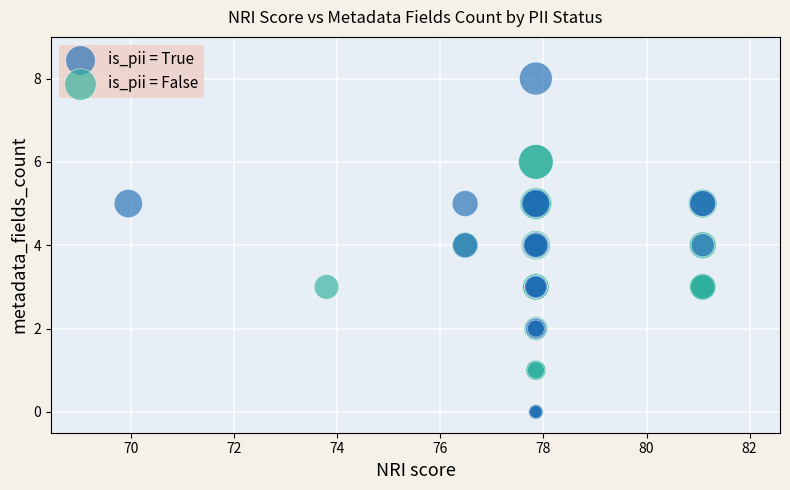

Which series has the largest Y range (max minus min)?

is_pii = True